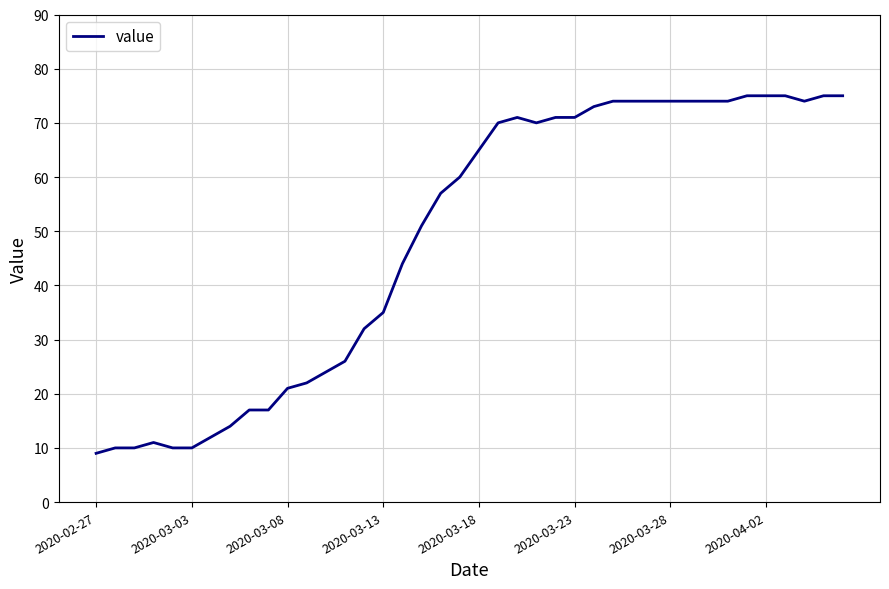

What is the greatest value displayed?

75